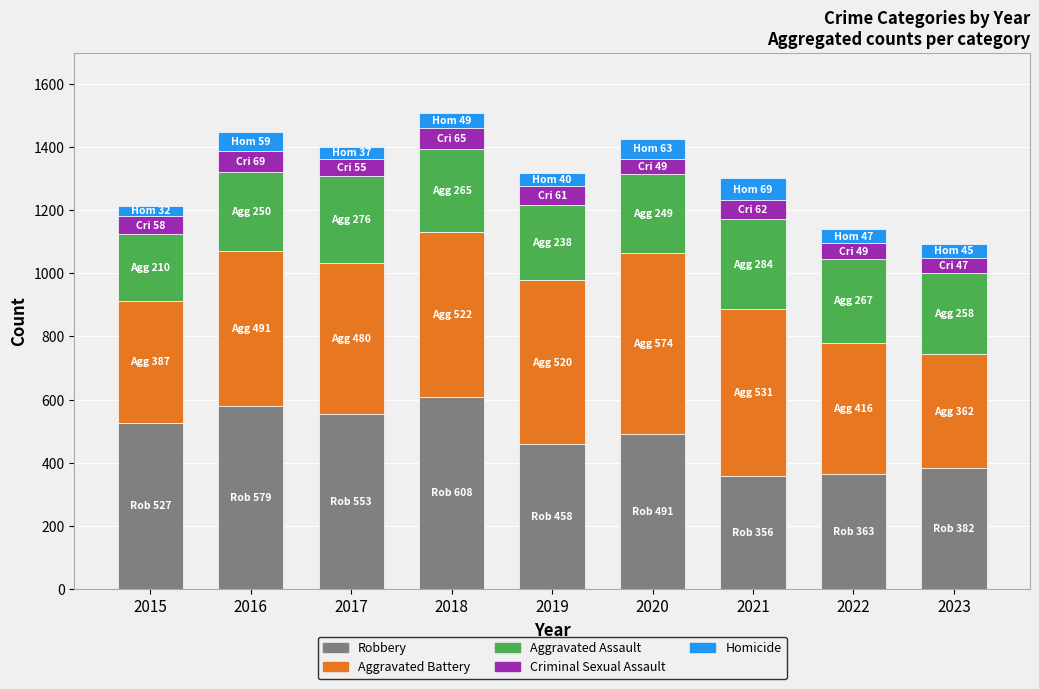

What is the total value across all series at 2022?

1142